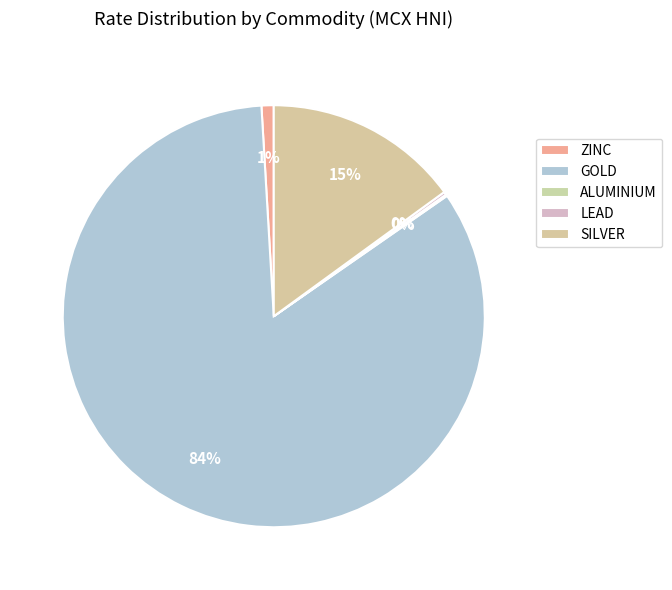

Does any single category account for the majority?

Yes